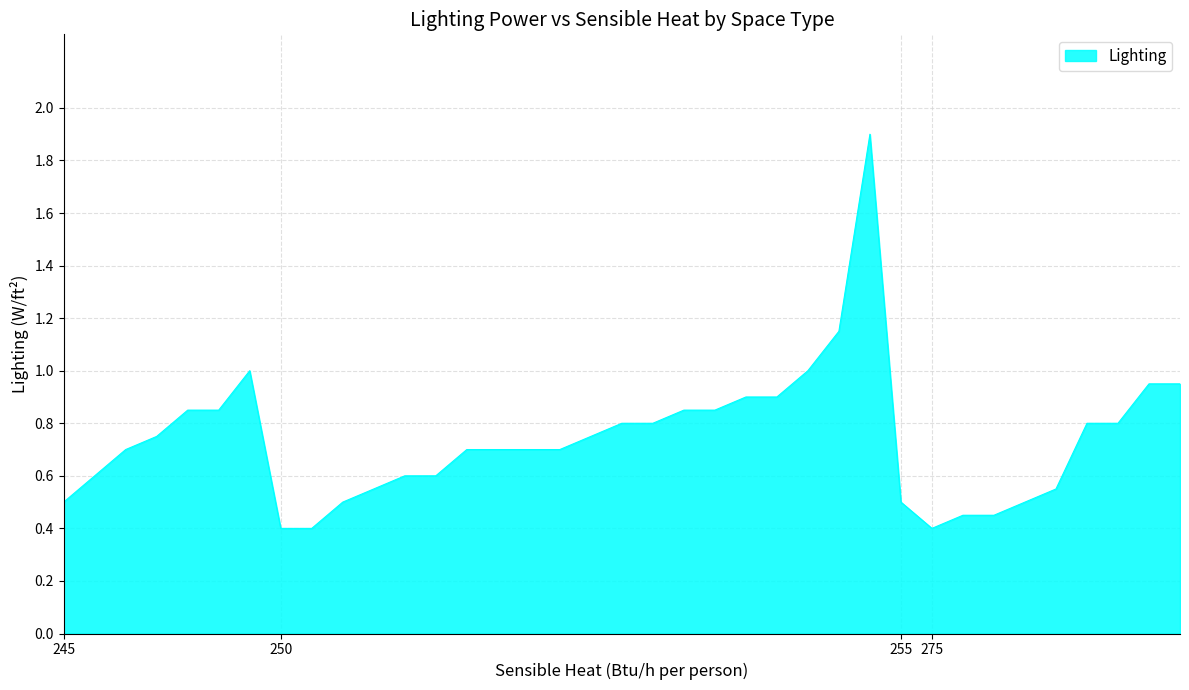

What is the smallest value displayed?

0.4